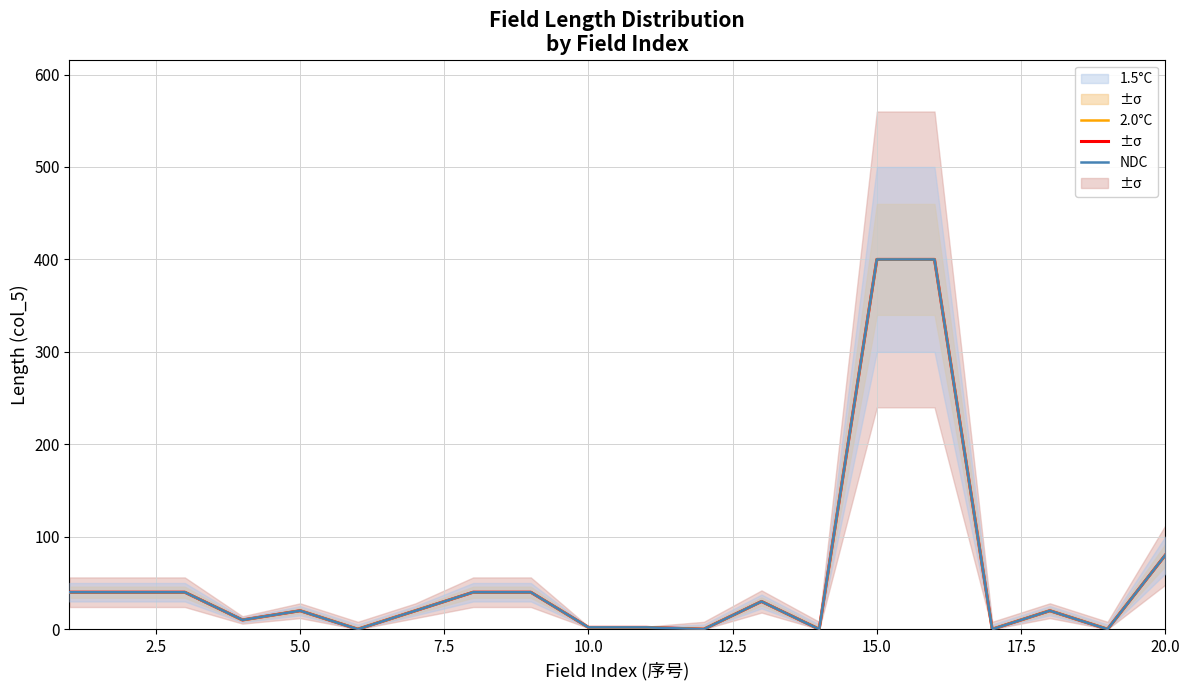

Reading left to right, what are all the values shown in this chart?

NDC: 40	40	40	10	20	0	20	40	40	2	2	0	30	0	400	400	0	20	0	80
2.0°C: 40	40	40	10	20	0	20	40	40	2	2	0	30	0	400	400	0	20	0	80
1.5°C: 40	40	40	10	20	0	20	40	40	2	2	0	30	0	400	400	0	20	0	80